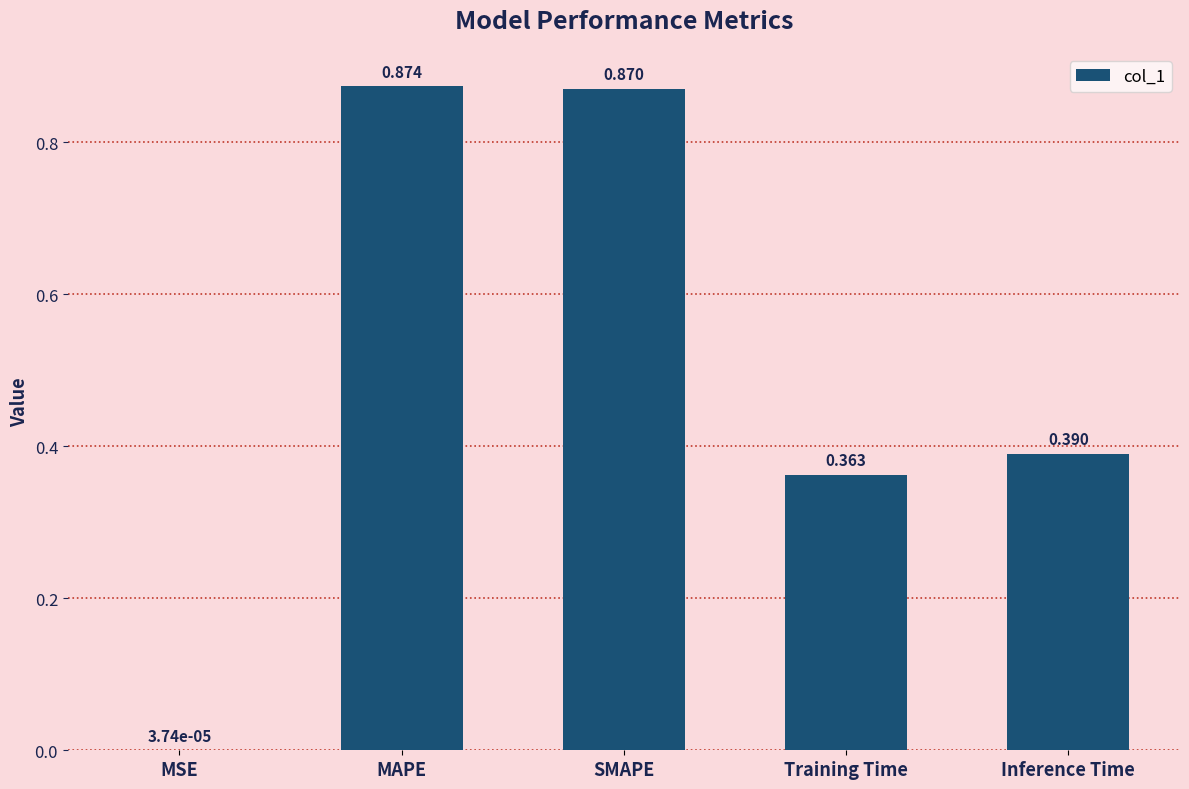

At which category does the chart reach its peak across all series?

MAPE